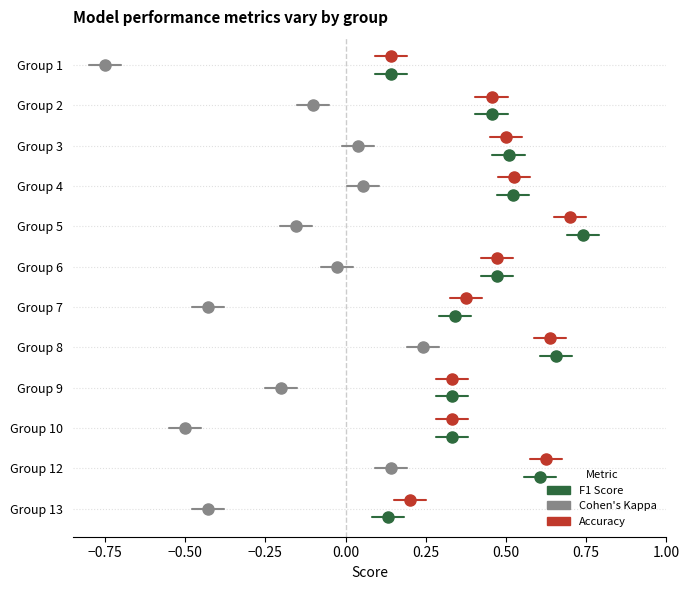

True or false: kappa has a value of 2.5 at −0.75.

False